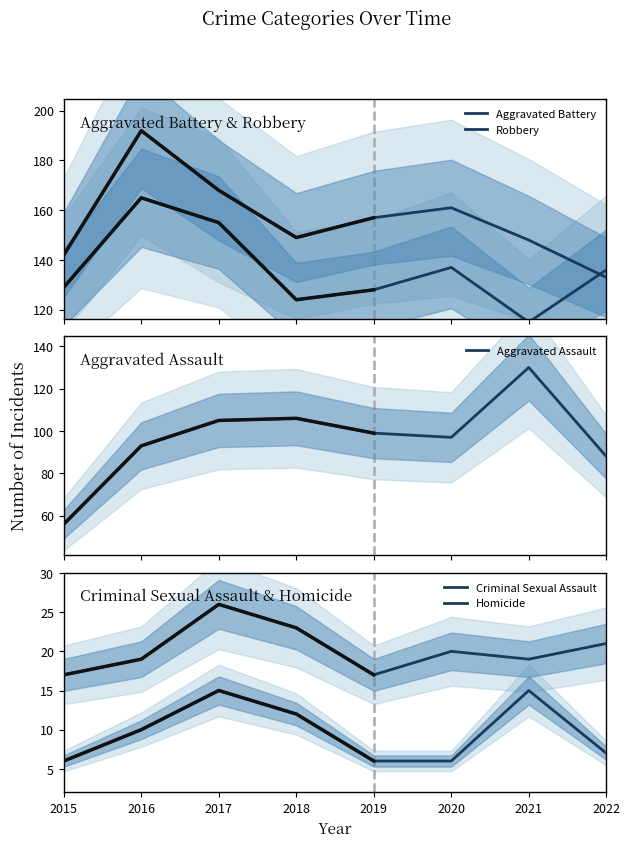

Where is the first local minimum for Robbery?

2018